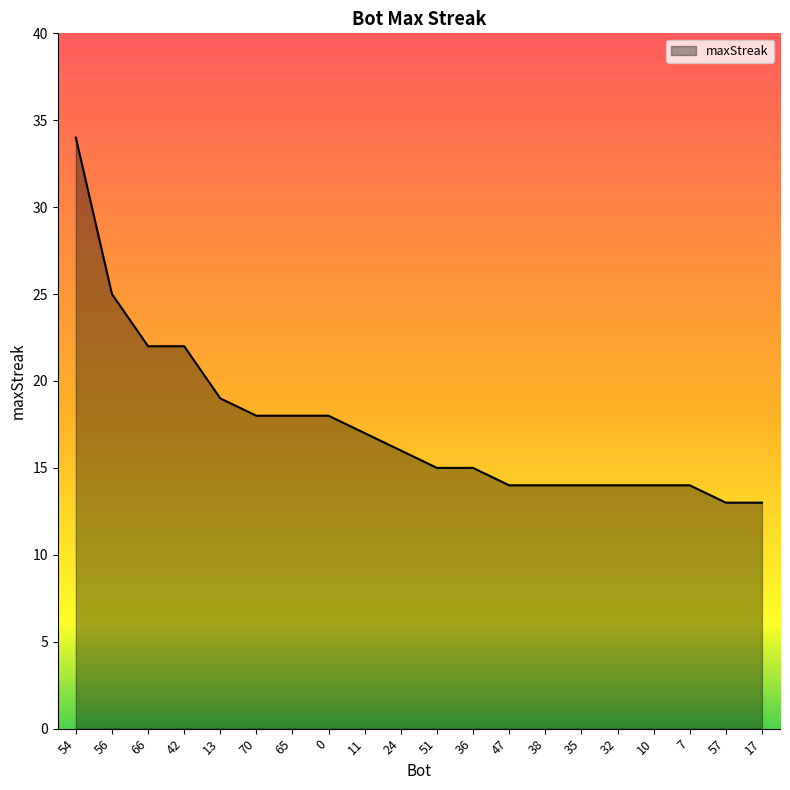

What is the smallest value displayed?

13